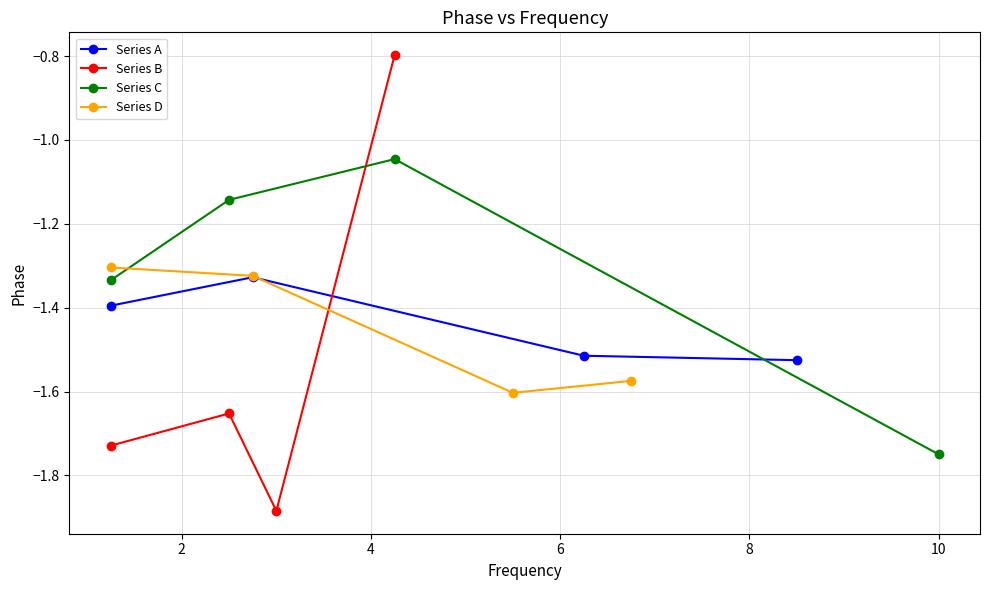

Is the value of Series D at 0 greater than the value of Series A at 0?

Yes